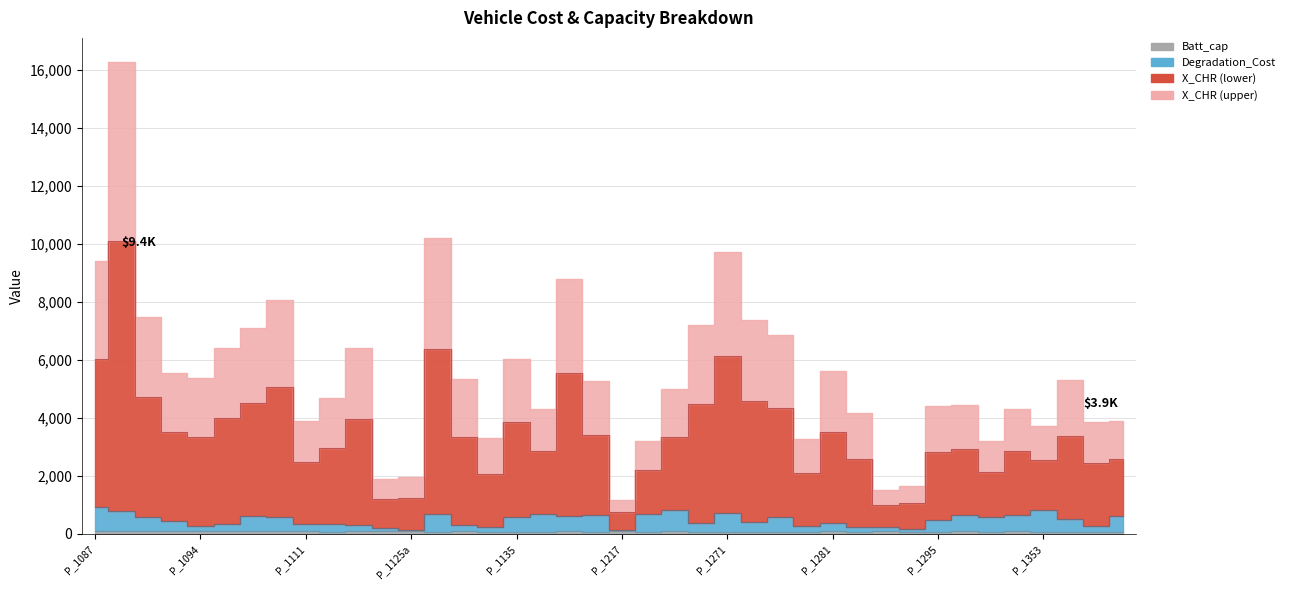

The Degradation_Cost series shows 401.6 at P_1132. True or false?

False